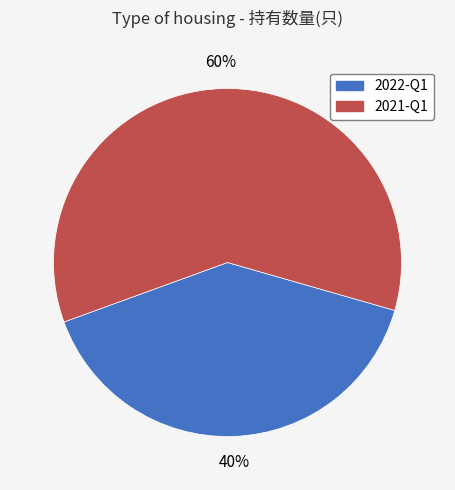

Does 2021-Q1 represent more than half of the total?

Yes